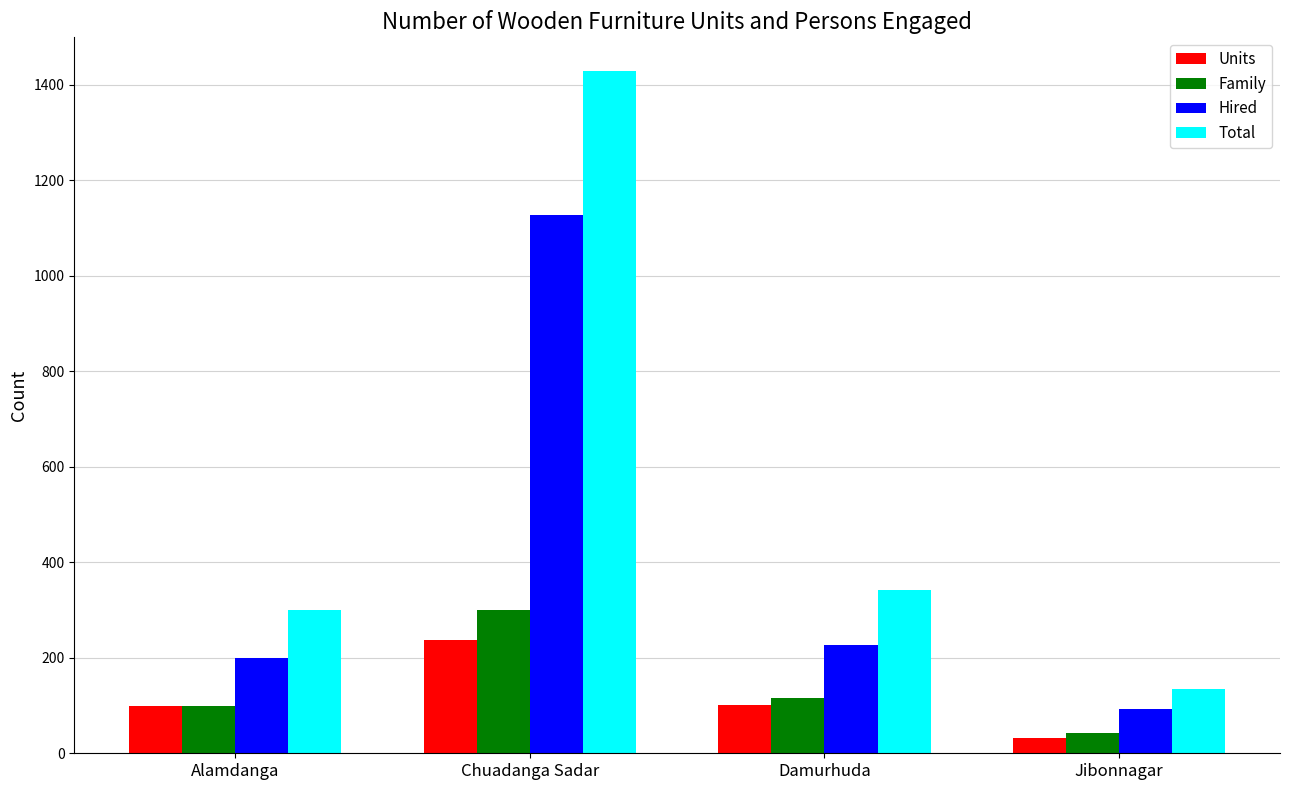

What is the maximum value for Hired?

1128